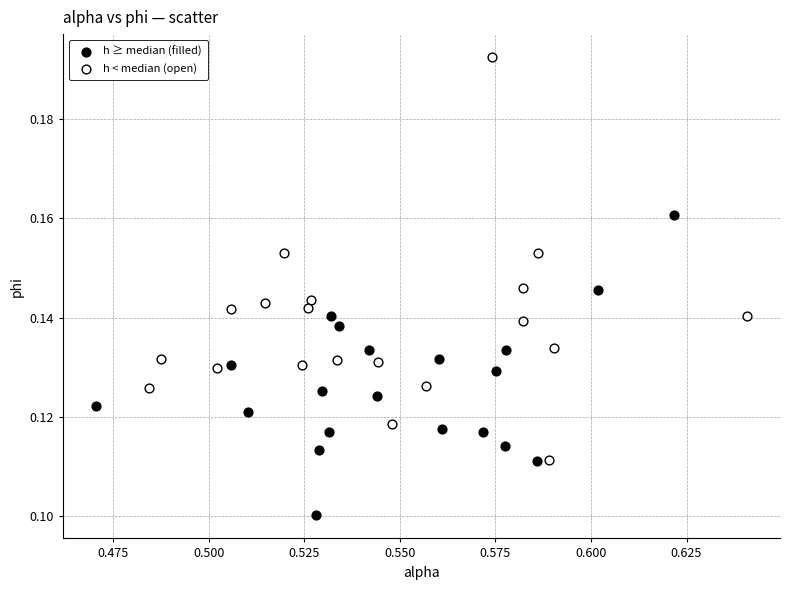

What are all the series names shown in the legend?

h ≥ median (filled), h < median (open)